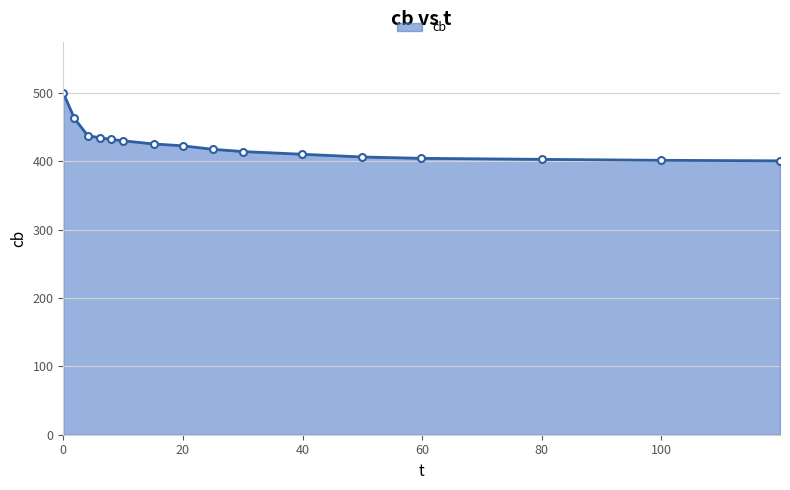

What is the value of the 13th point from the left?

404.3